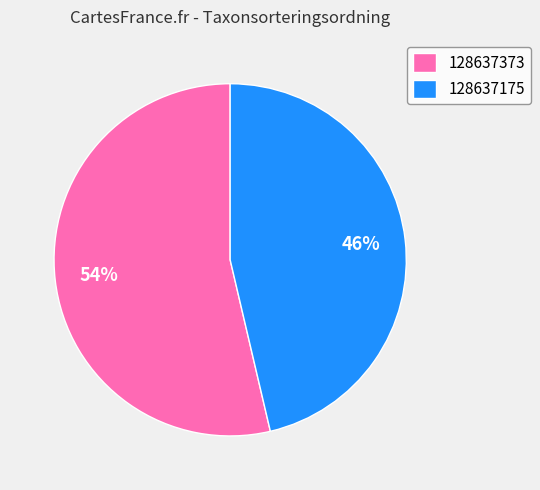

Which category has the smallest portion of the pie?

128637175